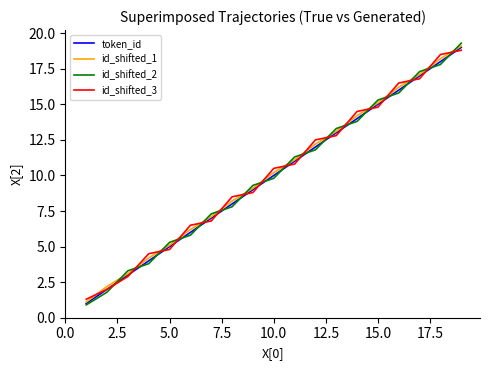

Which series has the largest range (max minus min)?

id_shifted_2